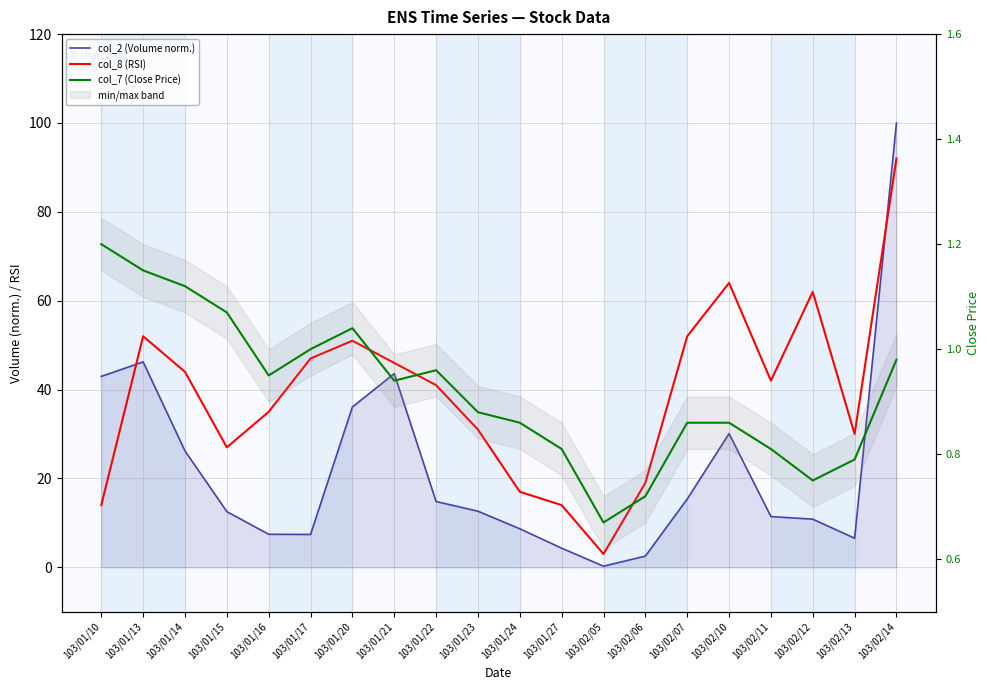

What is the label of the 16th point from the left?

103/02/10